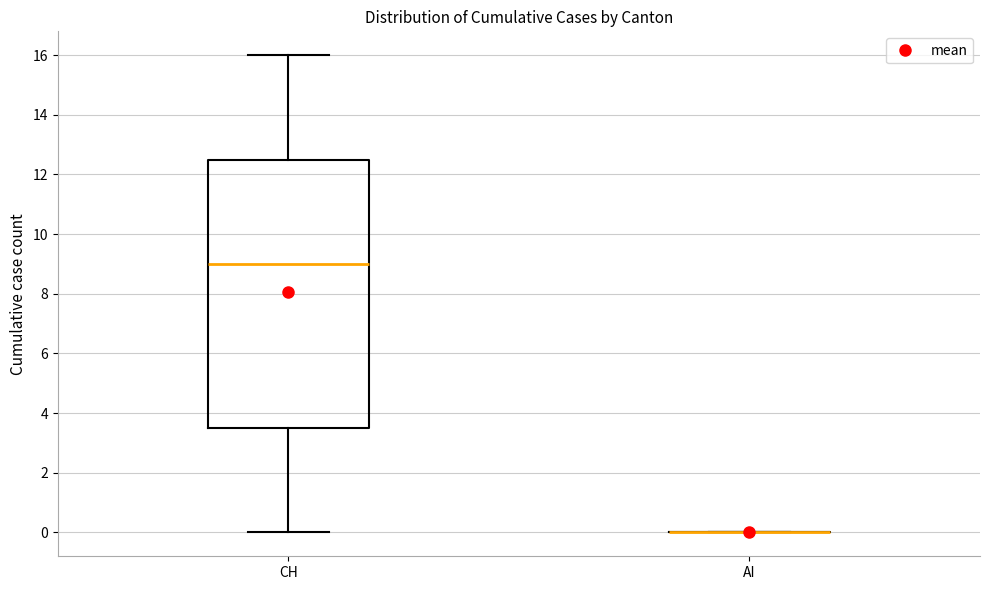

Reading left to right, read every box against the y-axis: the position of its median line, the range the box covers, and the ends of its whiskers. The values are not printed on the chart, so give them approximately, as read against the axis.

CH: median 9.0, box 3.6 to 12.6, whiskers 0.0 to 16.0
AI: box collapsed to a line at 0.0, whiskers 0.0 to 0.0